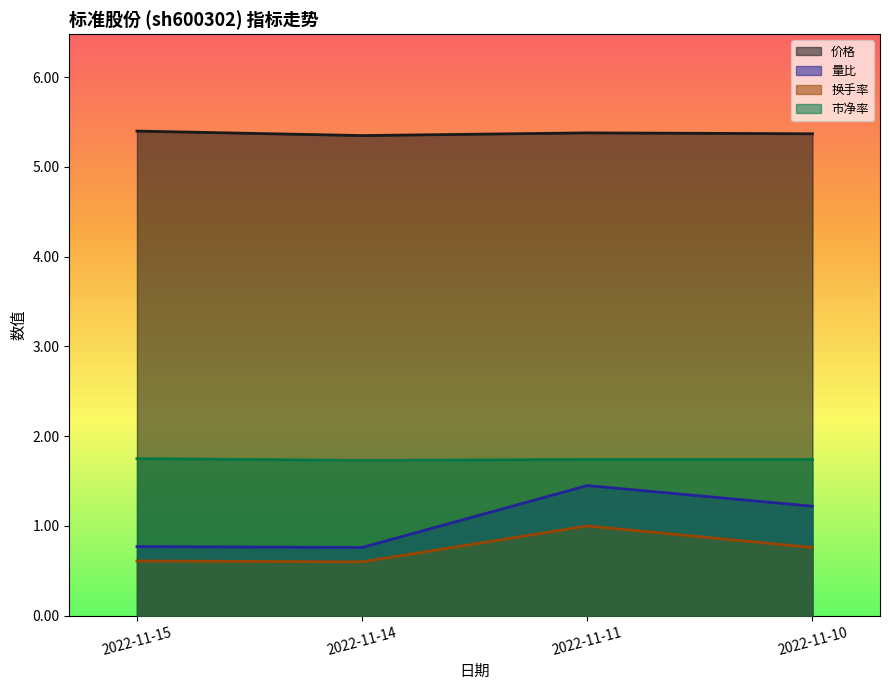

What is the sum of all 量比 values?

4.2